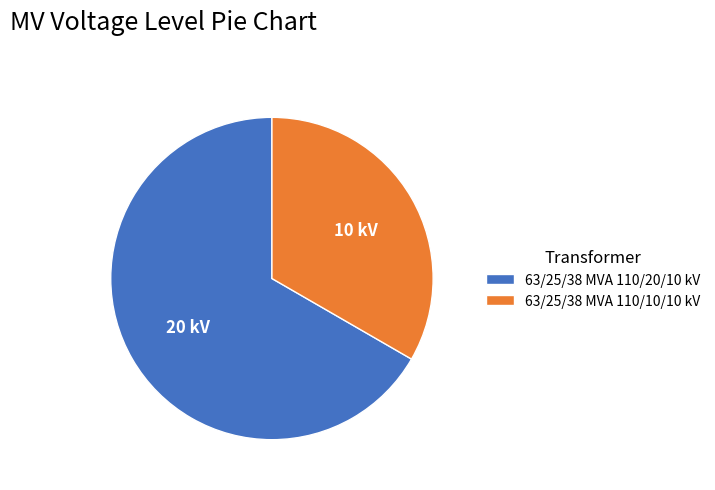

Do 63/25/38 MVA 110/20/10 kV and 63/25/38 MVA 110/10/10 kV together represent more than half of the pie?

Yes